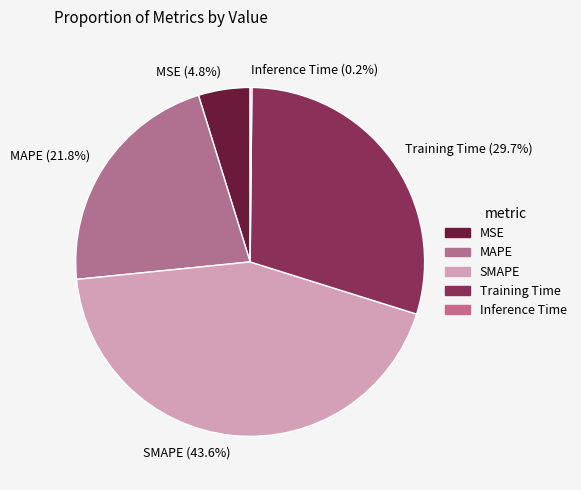

What portion of the pie excludes Training Time?

70.3%